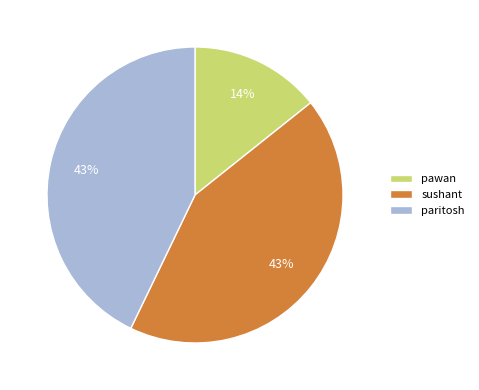

Which category has the smallest portion of the pie?

pawan